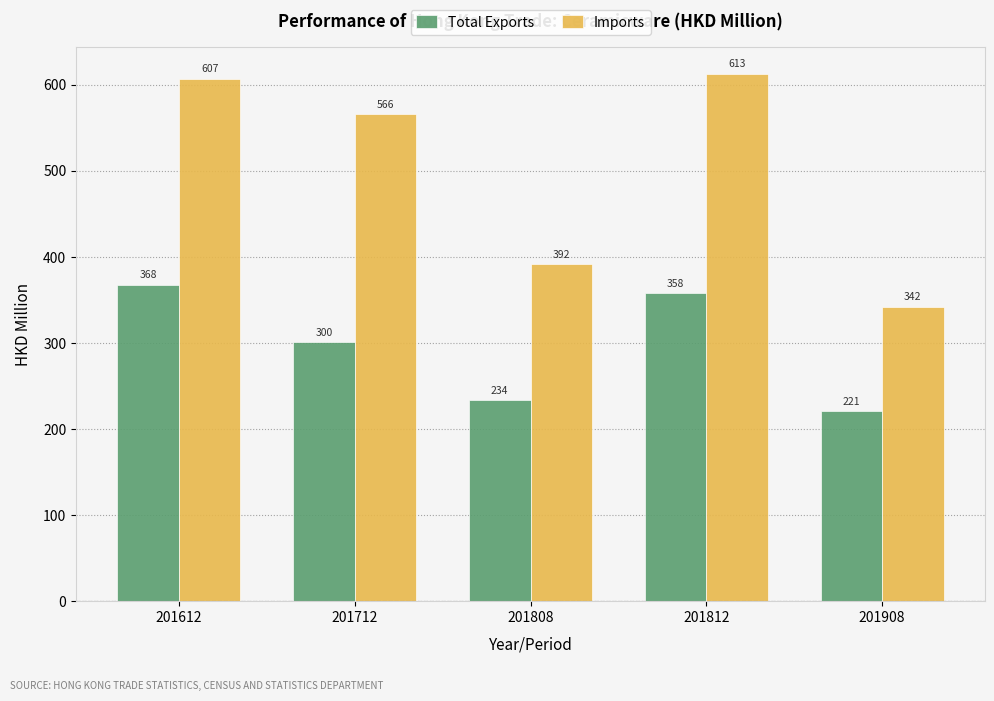

At 201808, list the series in order from largest to smallest.

Imports, Total Exports